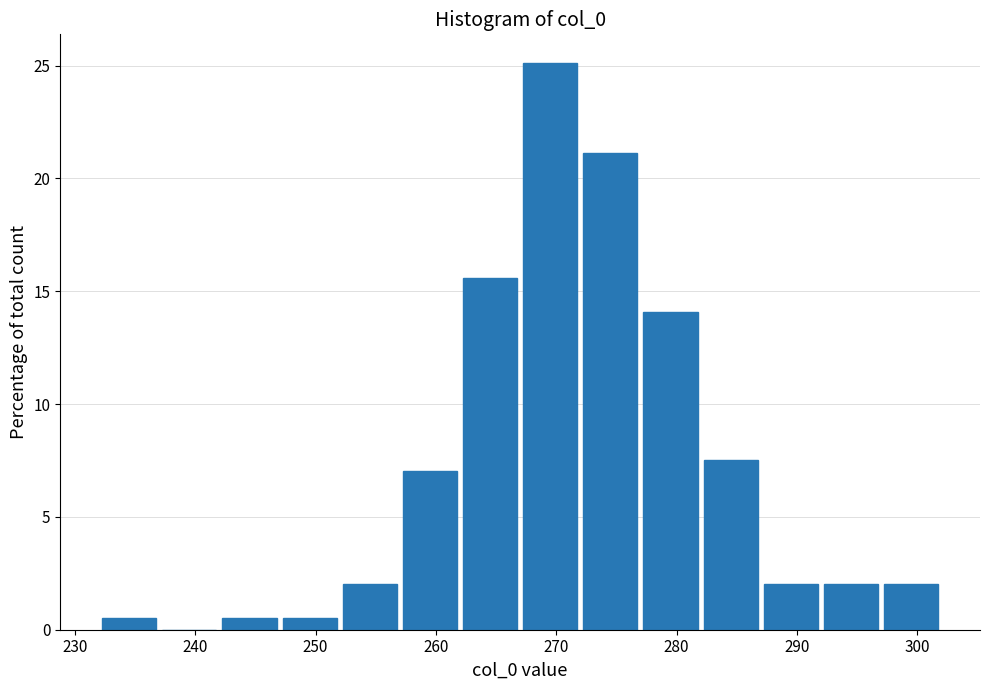

Reading left to right, list every bar in this chart as the range it spans on the x-axis followed by its height. The values are not printed on the chart, so give them approximately, as read against the axis.

232 to 237: 0.5
237 to 242: 0
242 to 247: 0.5
247 to 252: 0.5
252 to 257: 2.0
257 to 262: 7.0
262 to 267: 15.5
267 to 272: 25.0
272 to 277: 21.0
277 to 282: 14.0
282 to 287: 7.5
287 to 292: 2.0
292 to 297: 2.0
297 to 302: 2.0